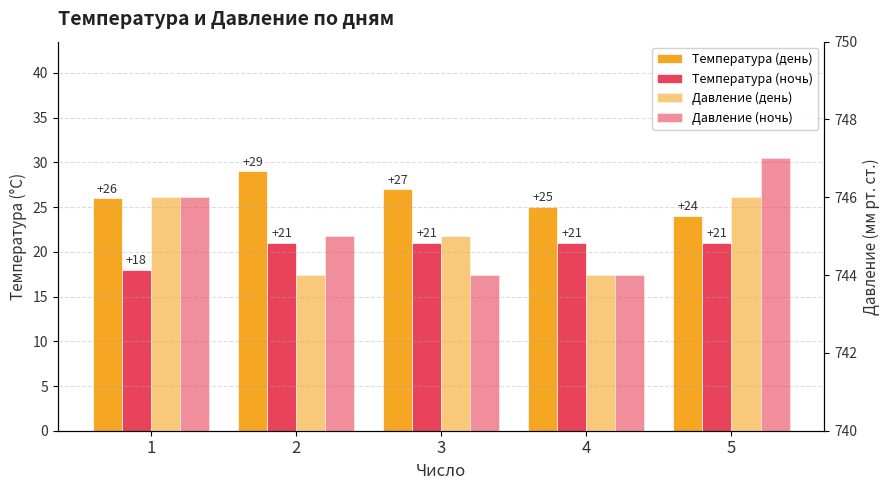

What is the difference between the Температура (ночь) values at 1 and 4?

3